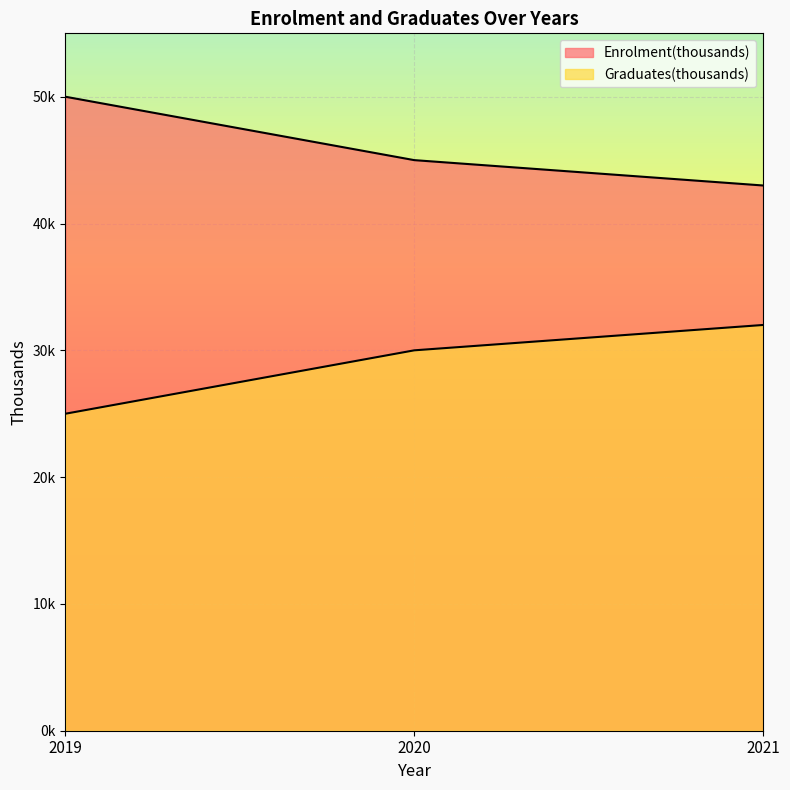

What is the difference between the Enrolment(thousands) values at 2021 and 2019?

7